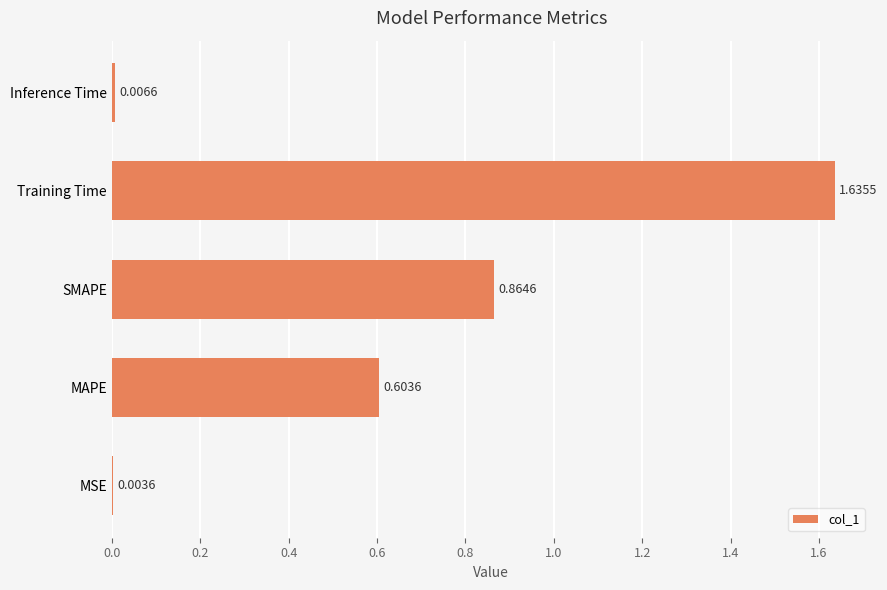

What is the change in value from MSE to MAPE?

+0.6